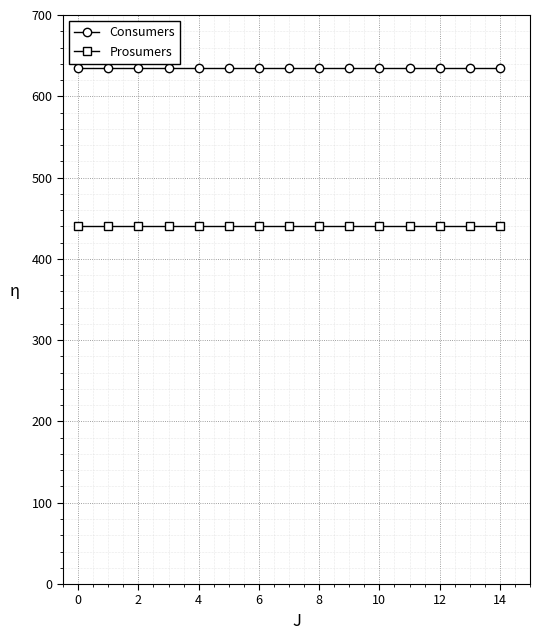

Which series has the largest total across all categories?

Consumers